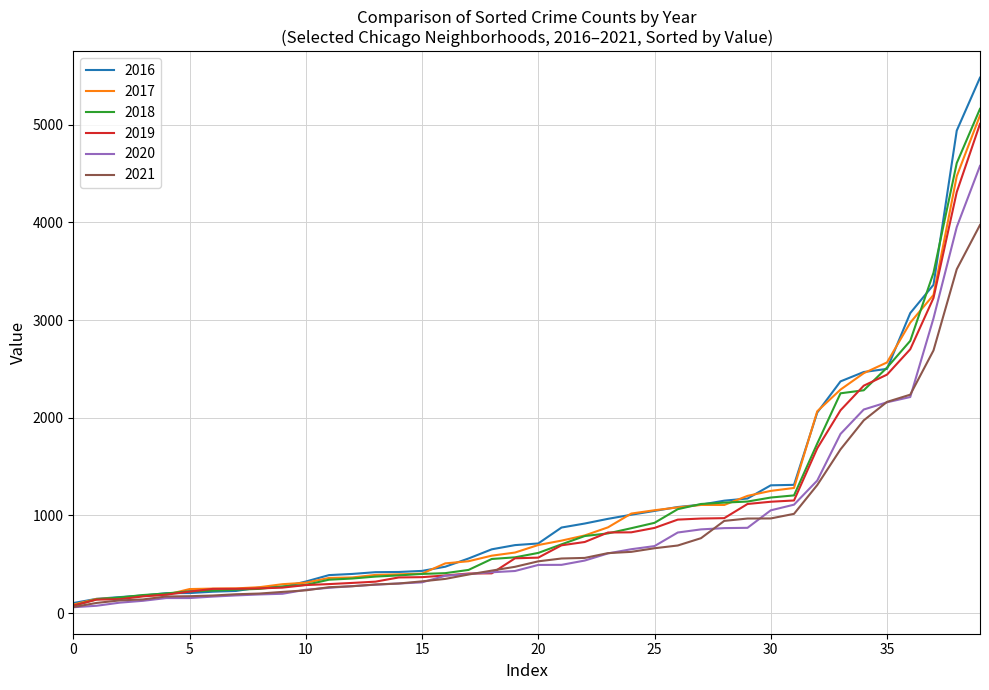

What is the difference between the maximum and minimum values in the 2020 series?

4518